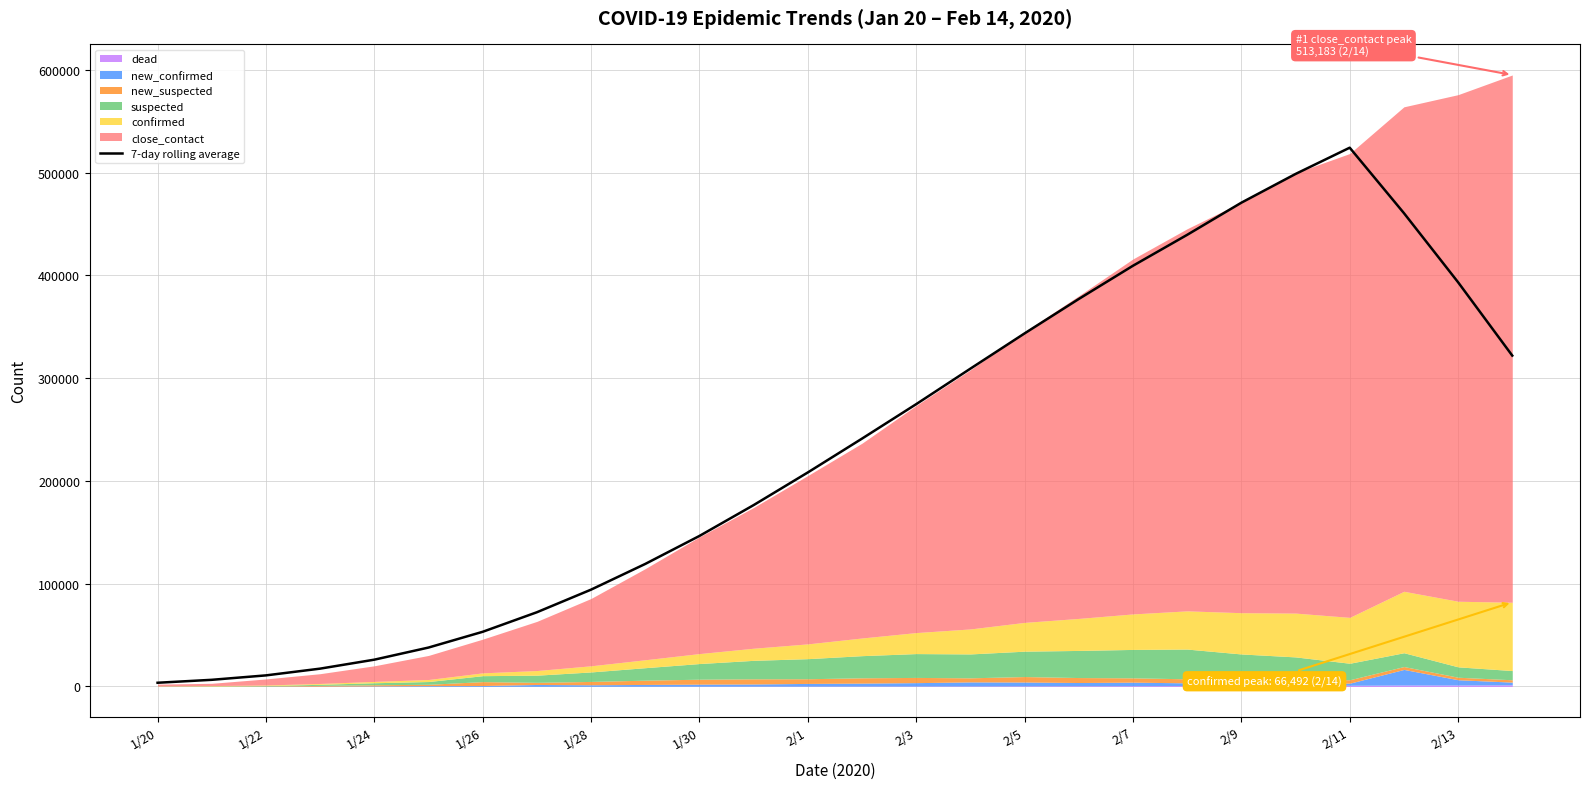

How many data points does each series have?

26